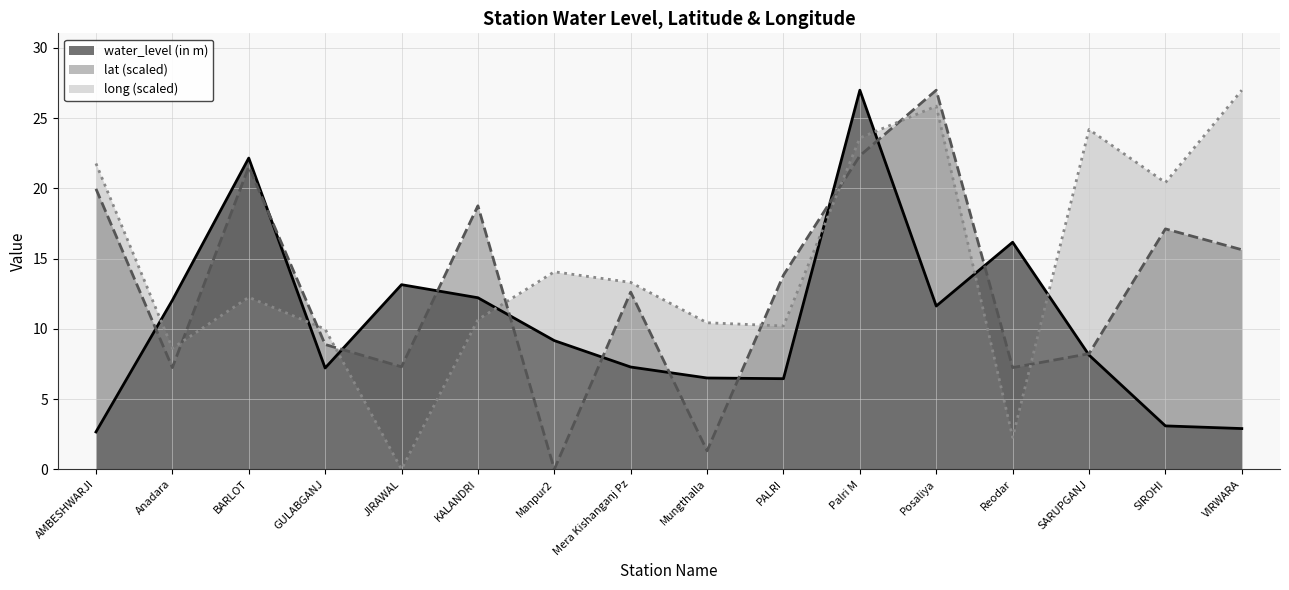

What are all the series names shown in the legend?

water_level (in m), lat (scaled), long (scaled)